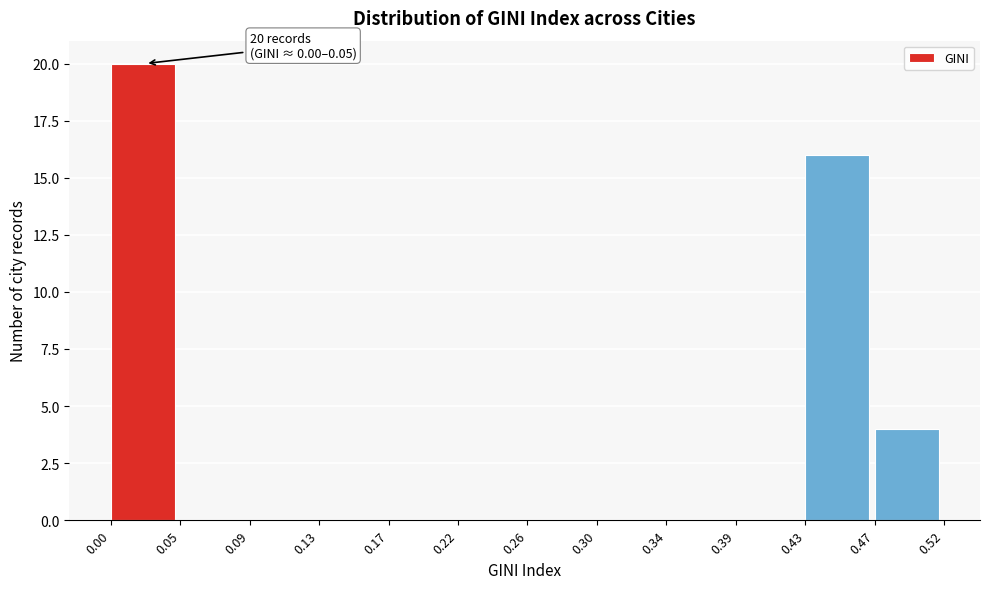

Which range on the x-axis has the tallest bar?

0.00 to 0.05